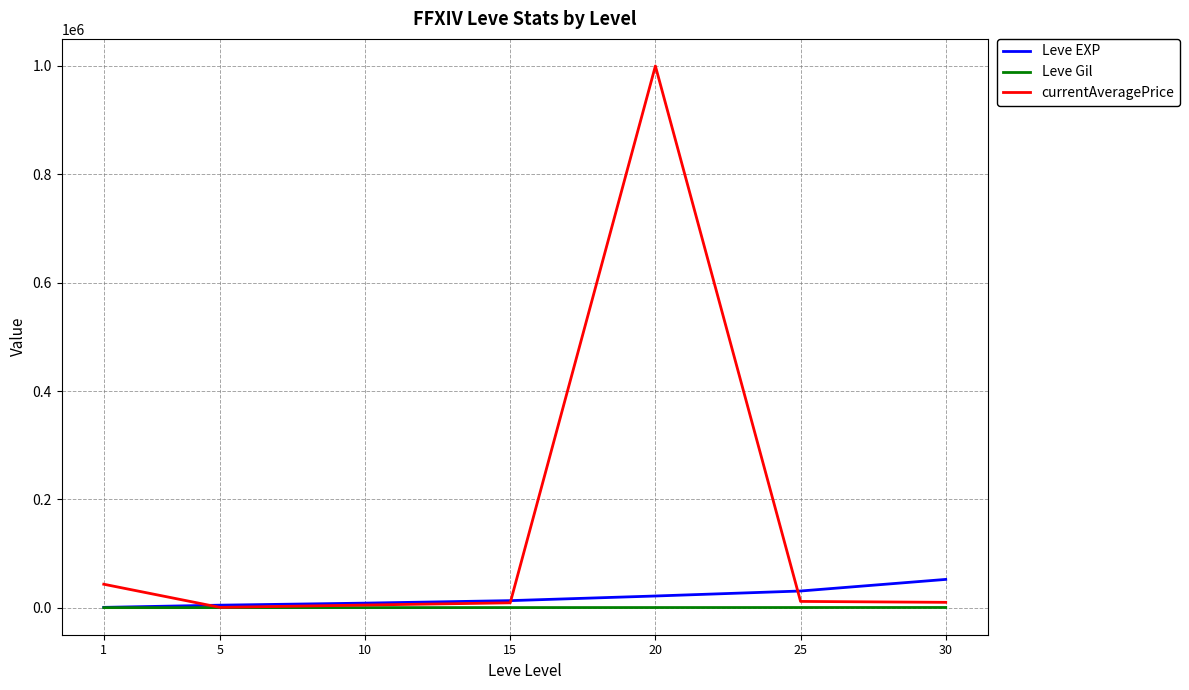

At which category is the sum across all series the highest?

20